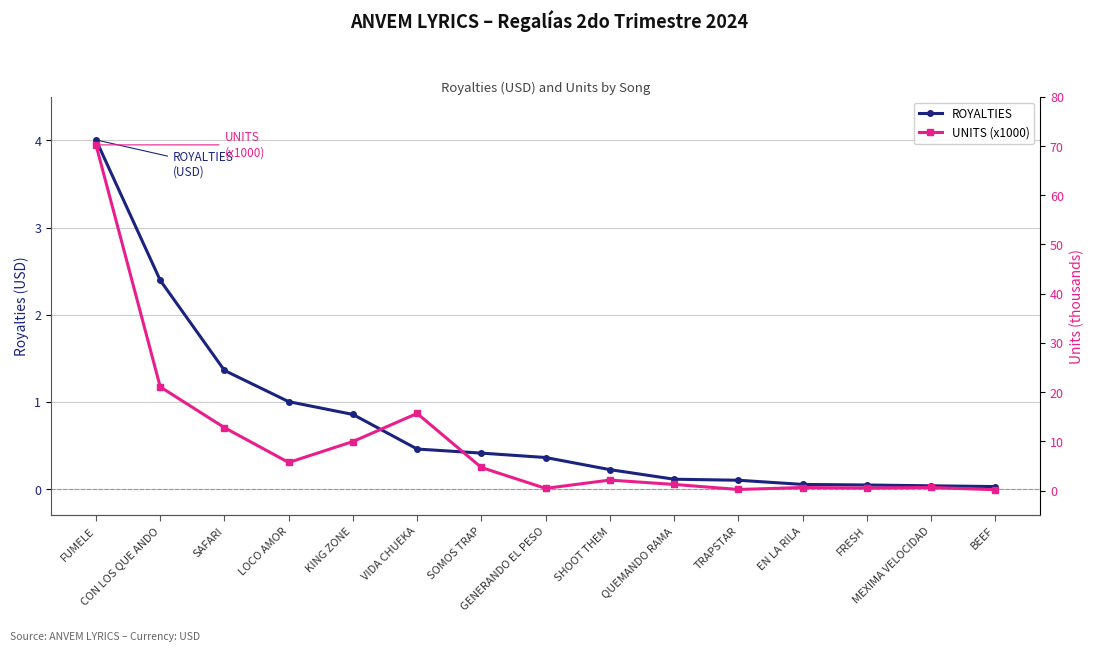

List the series in order of their overall mean, highest first.

UNITS (x1000), ROYALTIES